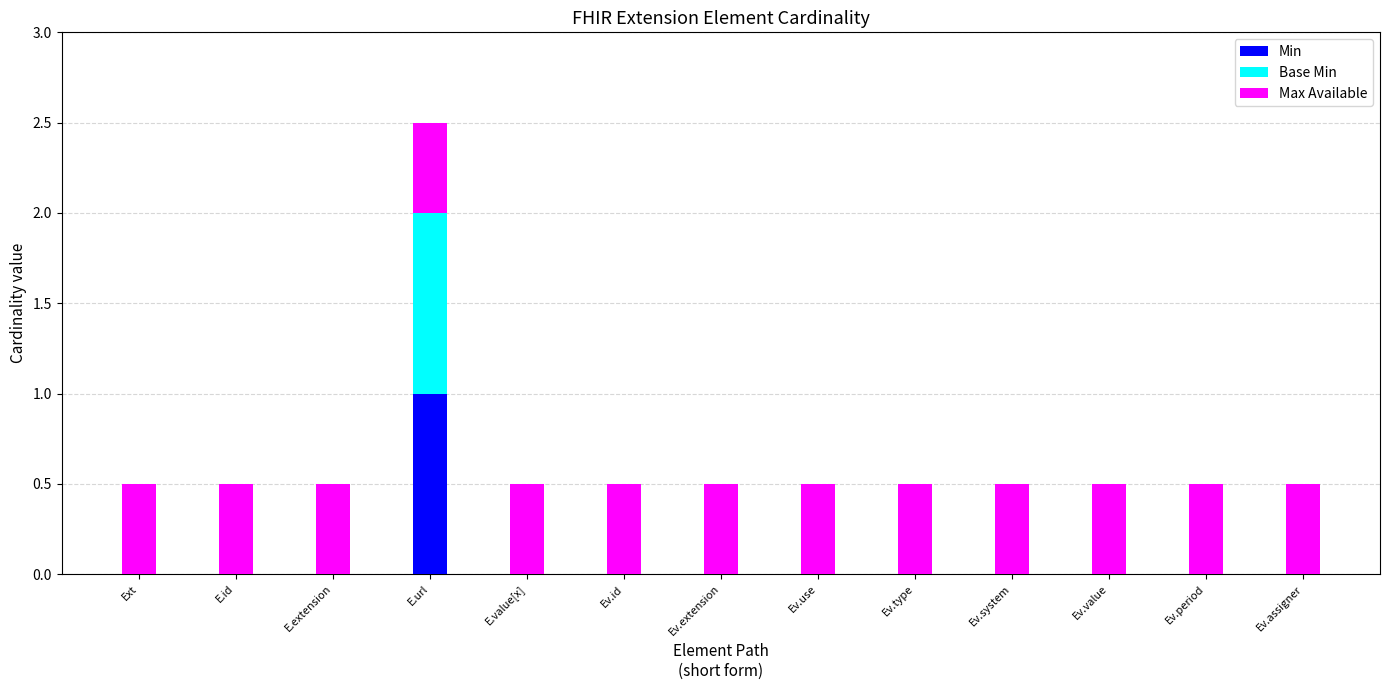

The Min series shows 0.0 at Ev.value. True or false?

True